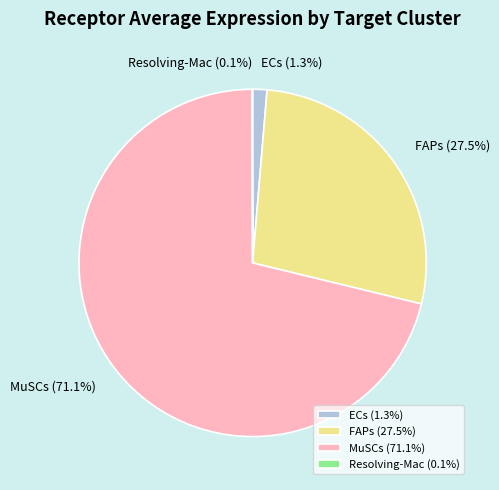

To the nearest percent, what percentage of the pie is MuSCs?

71%